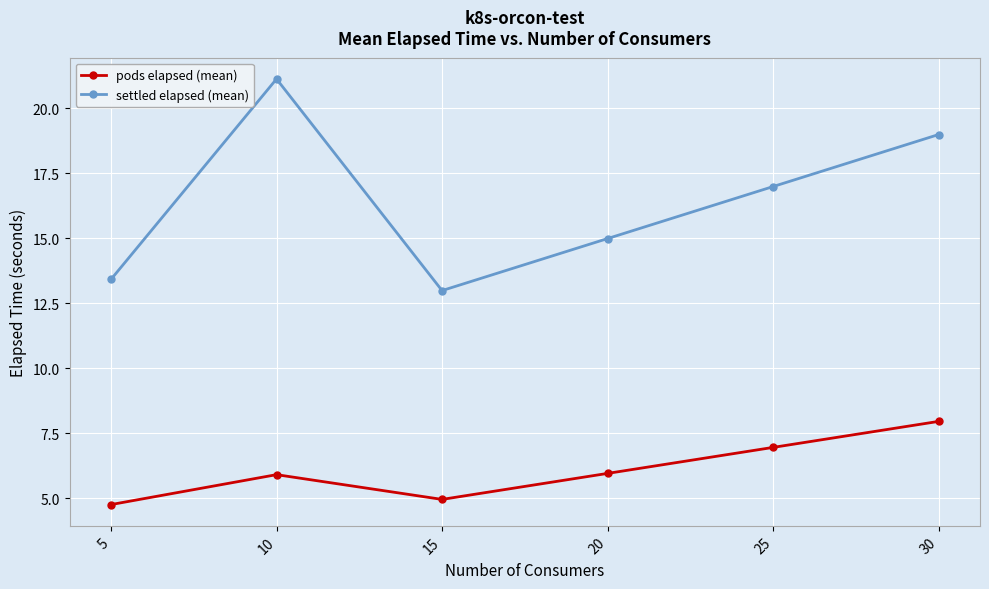

What is the difference between the maximum and minimum values in the pods elapsed (mean) series?

3.2